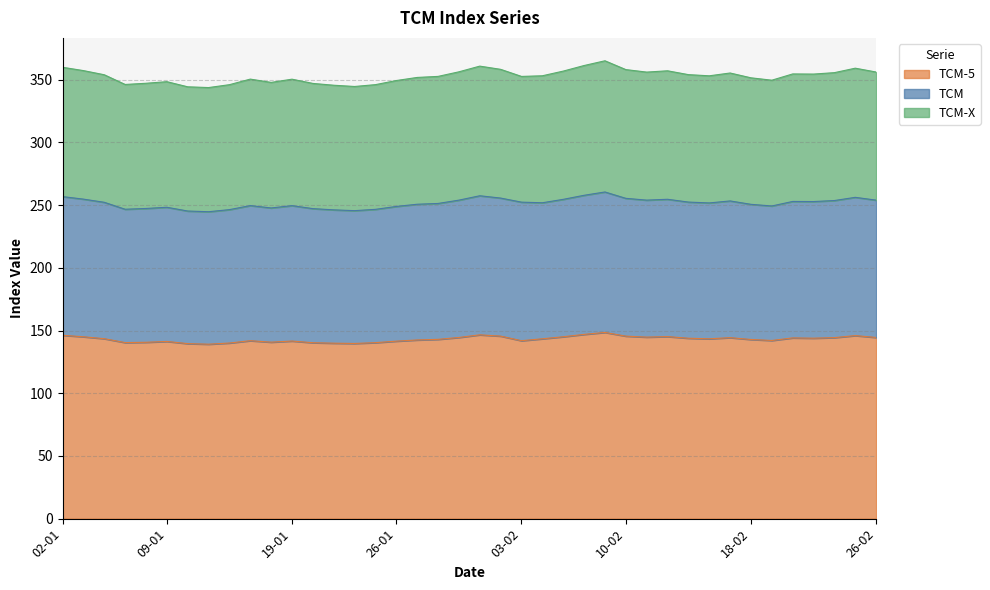

What are all the series names shown in the legend?

TCM-5, TCM, TCM-X